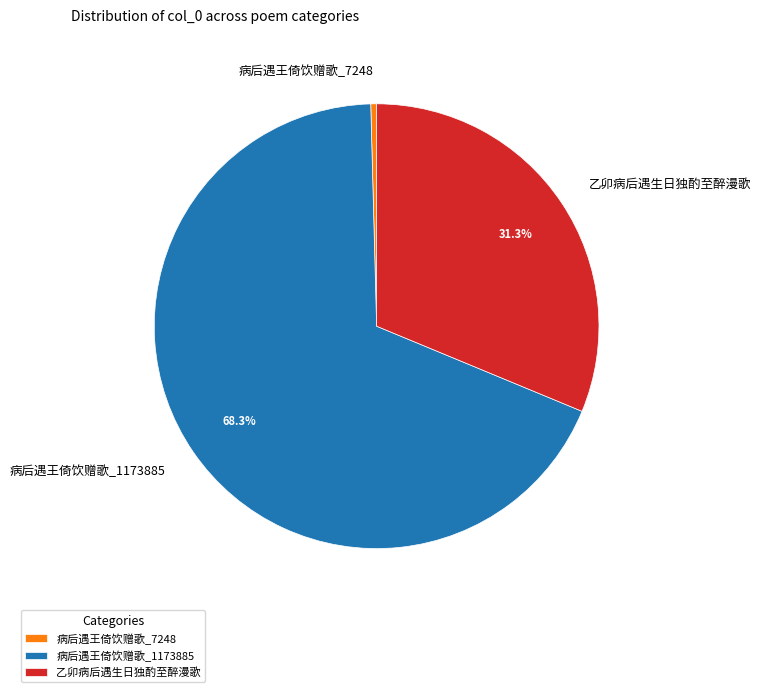

How many slices are in this pie chart?

3